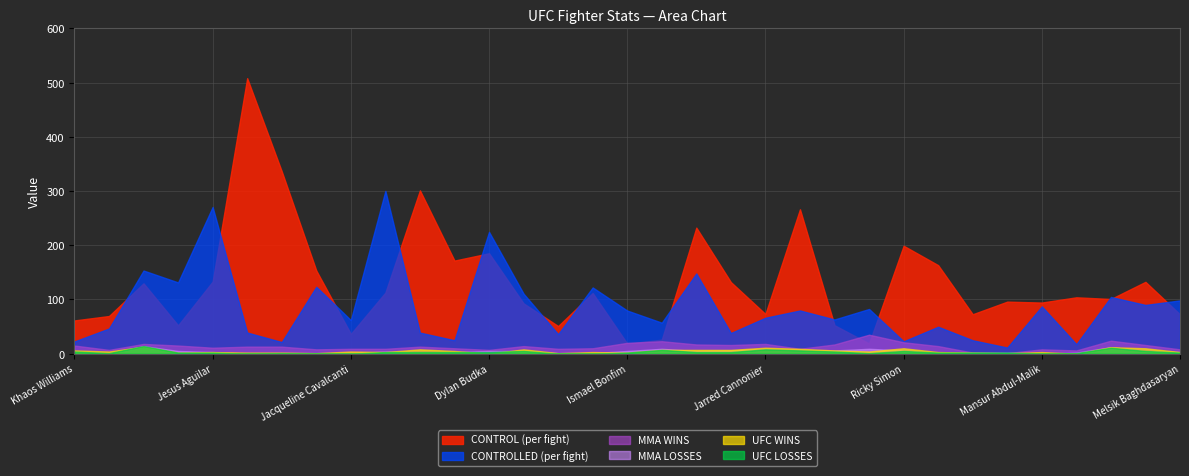

Rank the categories by UFC LOSSES value from highest to lowest.

Angela Hill, Andre Fili, Jarred Cannonier, Calvin Kattar, Jared Gordon, Edmen Shabazyan, Ricky Simon, Alonzo Menifield, Khaos Williams, Modestas Bukauskas, Julia Avila, Andre Petroski, Rodolfo Vieira, Dylan Budka, Youssef Zalal, Gregory Rodriguez, Ketlen Sousa, Jesus Aguilar, Ismael Bonfim, Javid Basharat, Adam Fugitt, Ray Goff, Melsik Baghdasaryan, Gabriel Bonfim, Valter Walker, Nusurlton Ruziboev, Nick Klein, Raphael Estevam, Elijah Smith, Jacqueline Cavalcanti, Jose Delgado, Nazim Sadykhov, Mansur Abdul-Malik